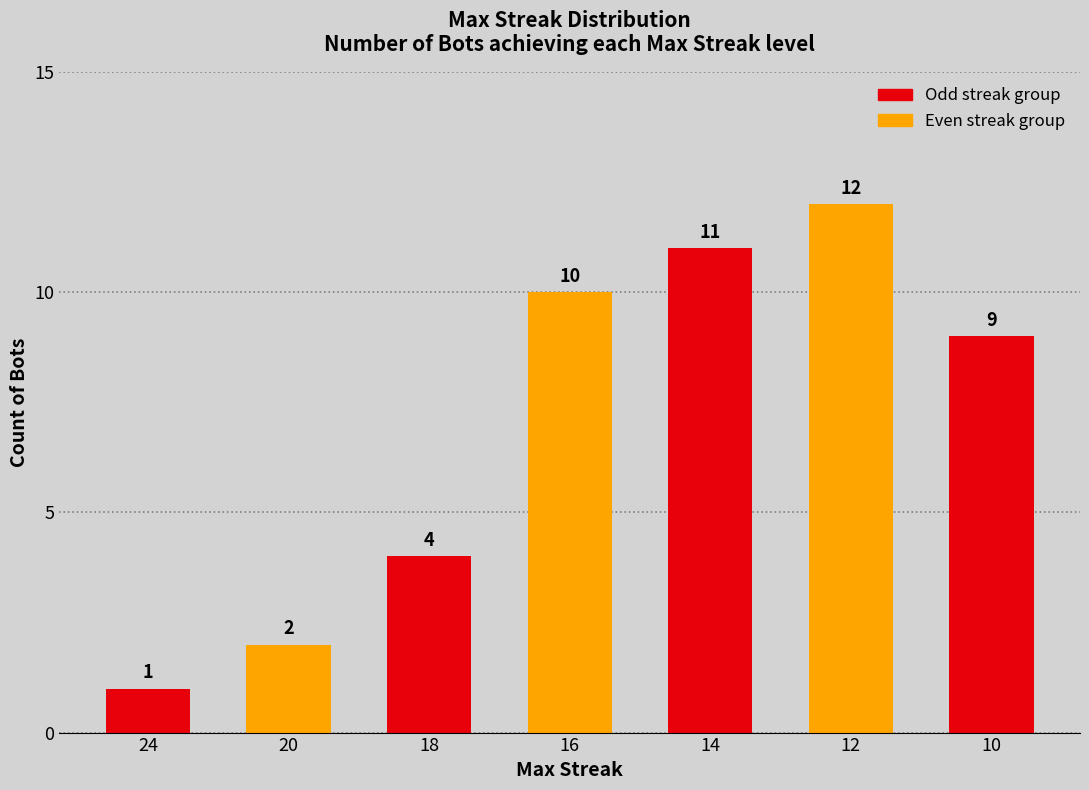

How many data points does each series have?

7